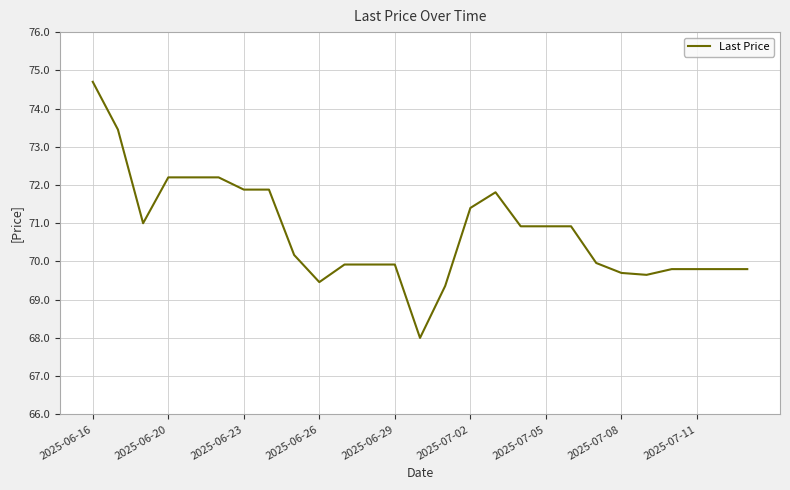

What is the minimum value shown in the chart?

68.0